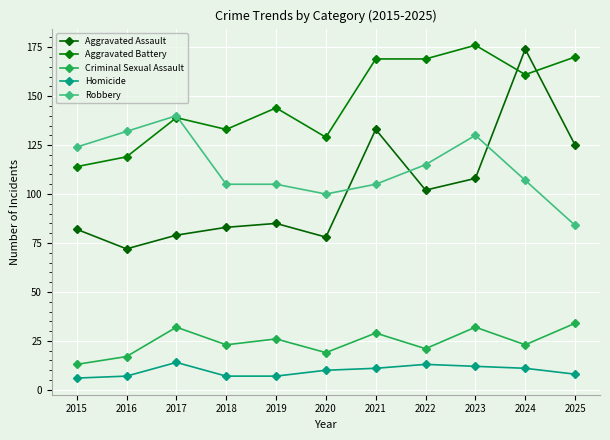

Which series changed the most between 2016 and 2019?

Robbery